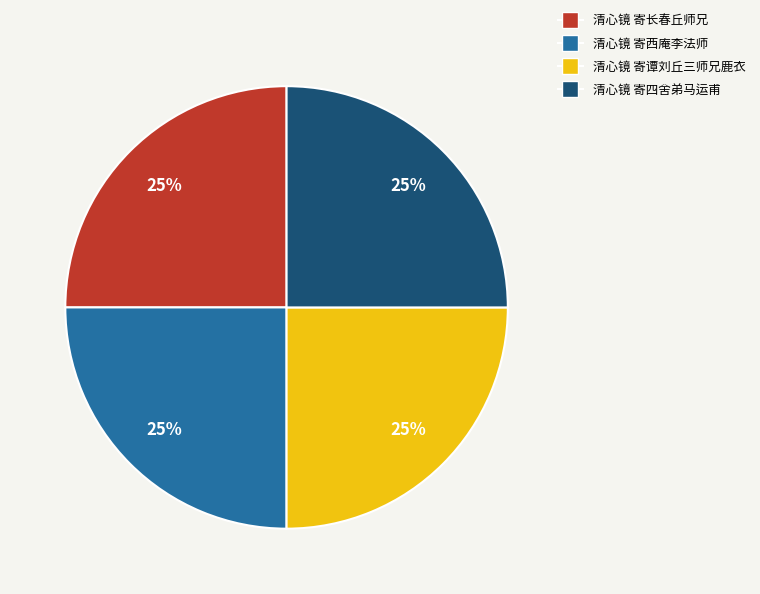

How many segments does this pie chart have?

4